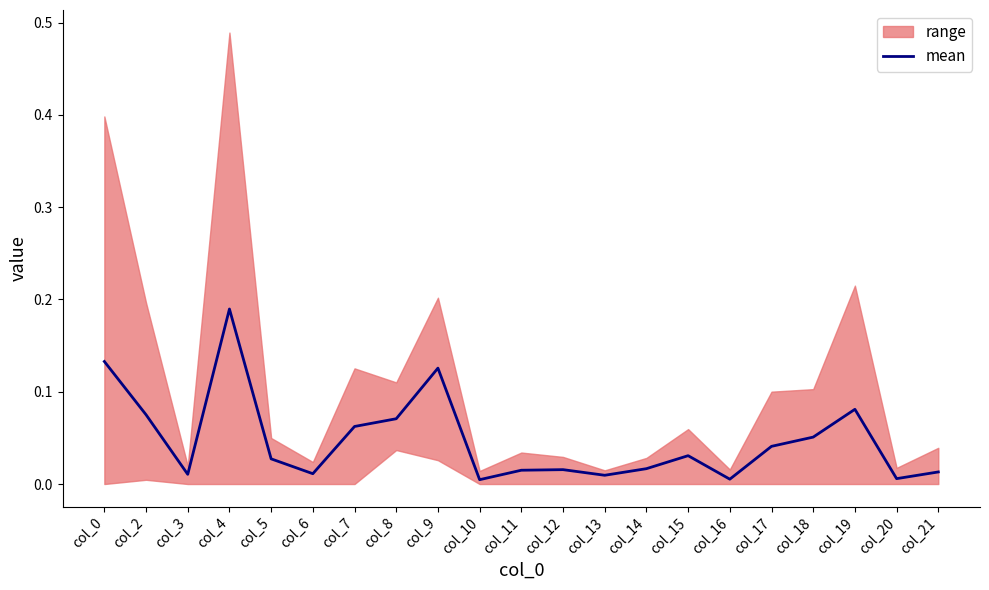

How many points are higher than both their immediate neighbors (excluding endpoints)?

5